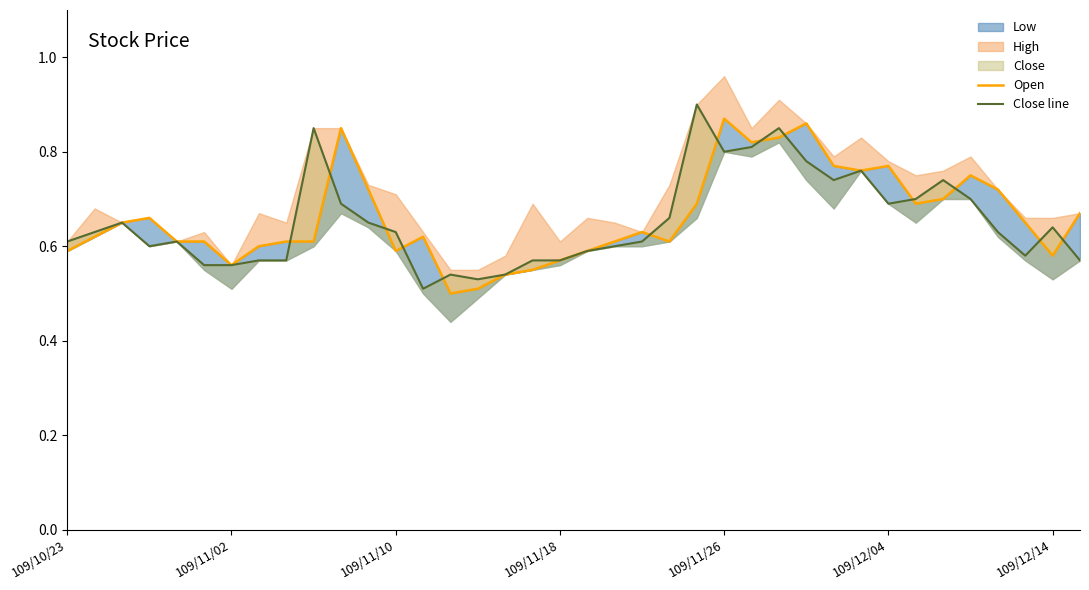

After their last crossing, which series has the higher values: Open or Close line?

Open